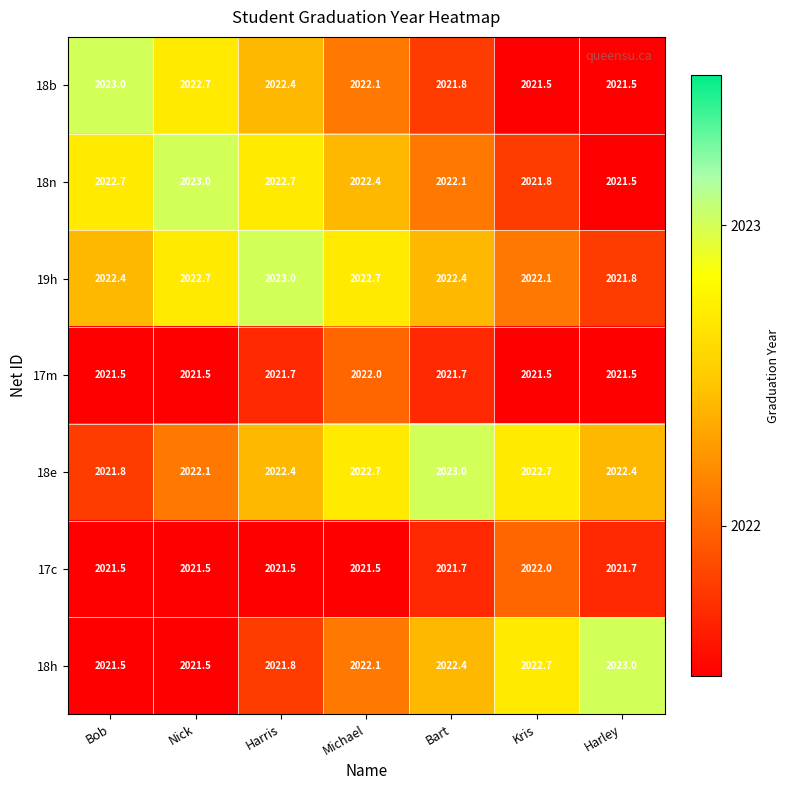

What is the total value across all series at Nick?

14155.0